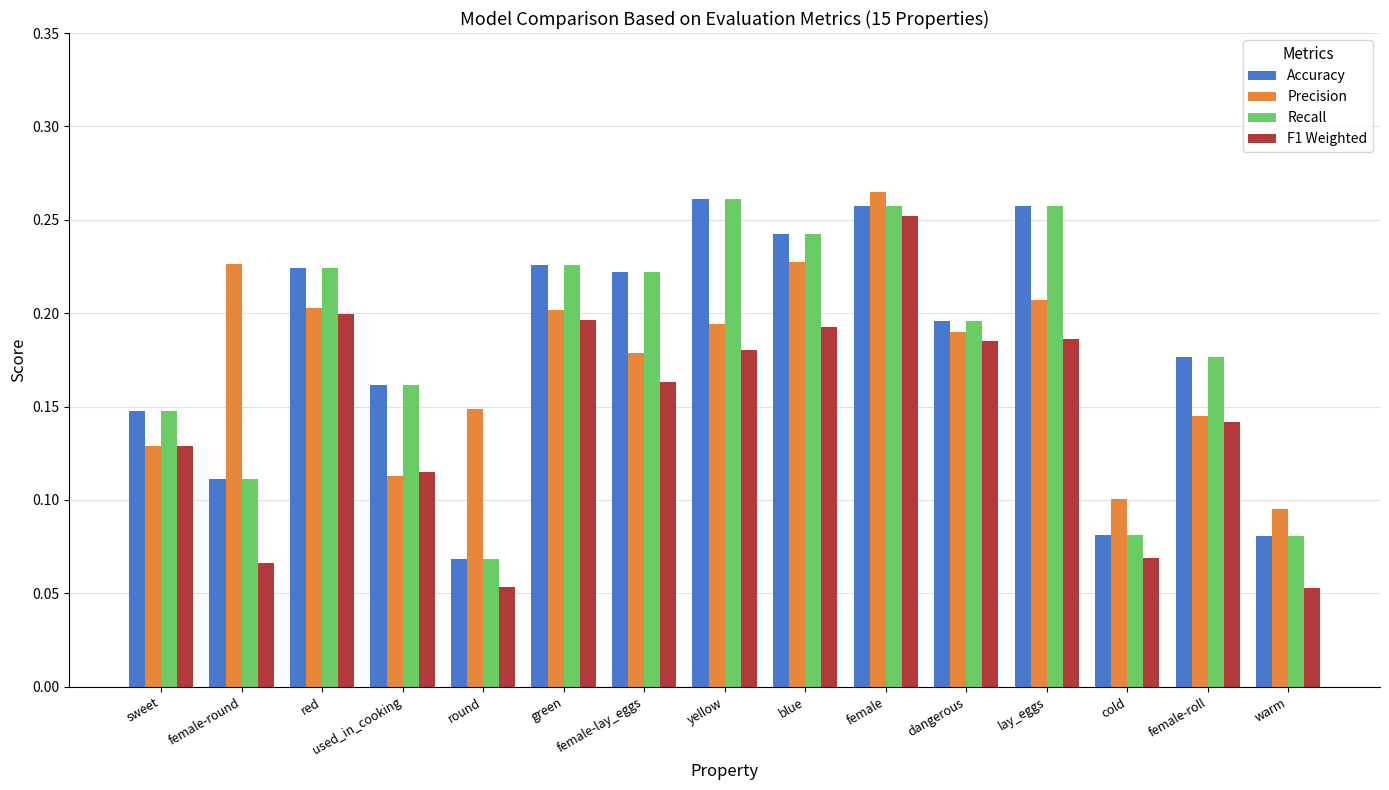

Is it true that Precision equals 0.1 at sweet?

True